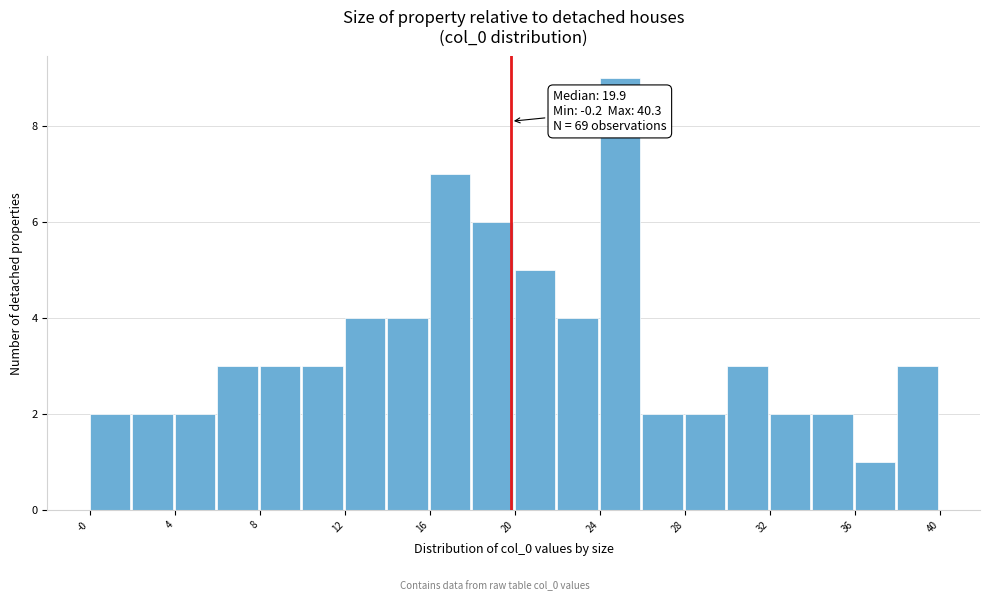

Which range on the x-axis has the tallest bar?

24.0 to 26.0